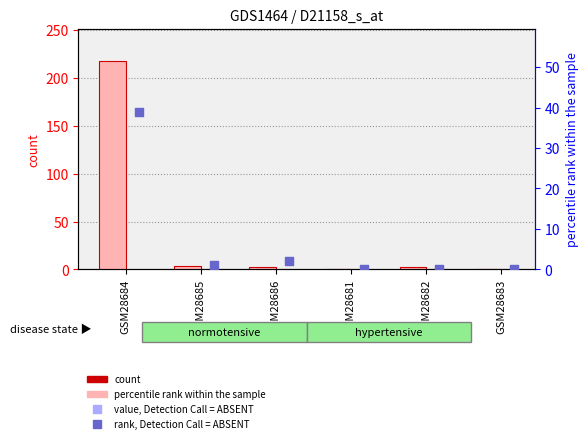

Which series has the largest total across all categories?

col_0 (value, Detection Call = ABSENT)